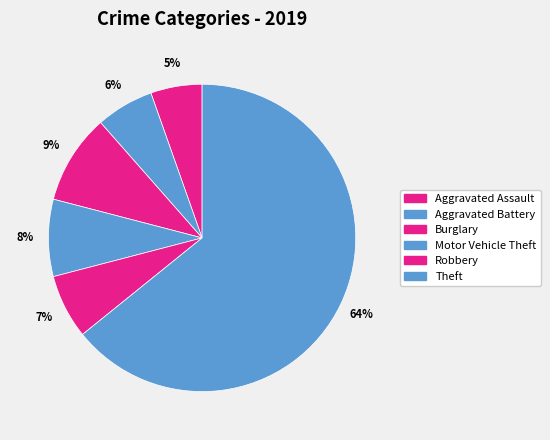

Is there a majority slice in this chart?

Yes